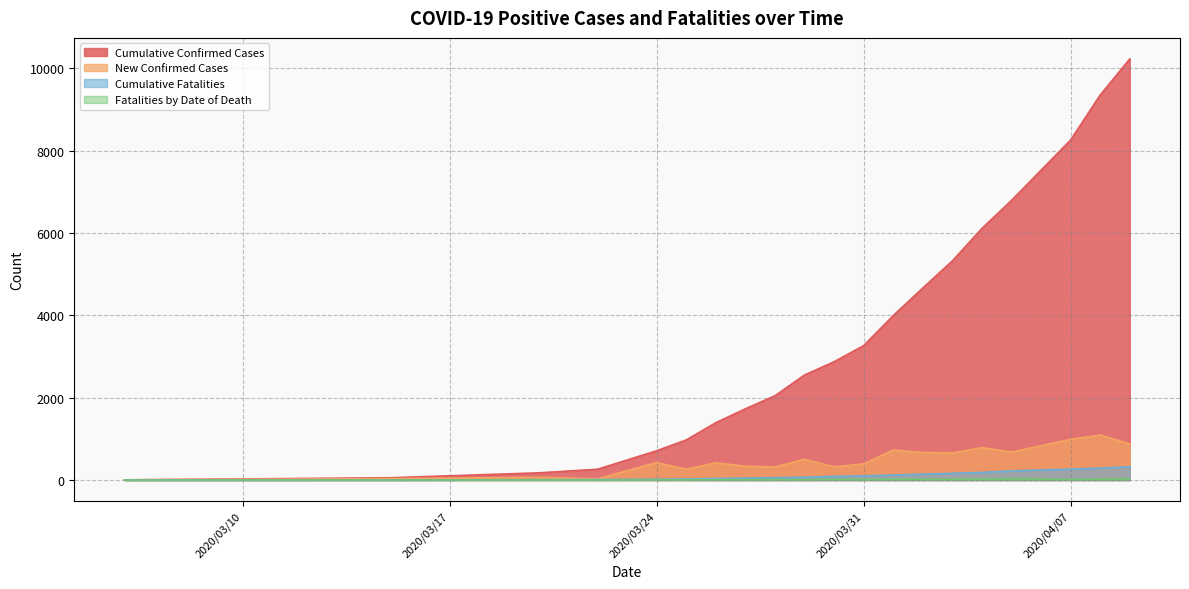

What is the sum of all Cumulative Fatalities values?

2182